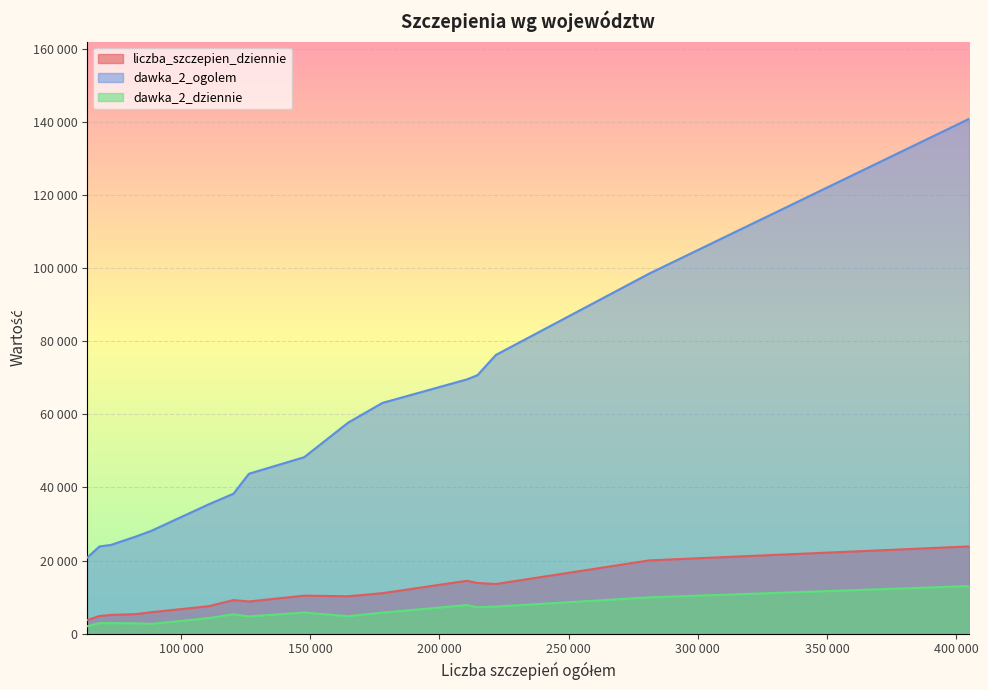

True or false: dawka_2_ogolem and liczba_szczepien_dziennie cross at least once.

False